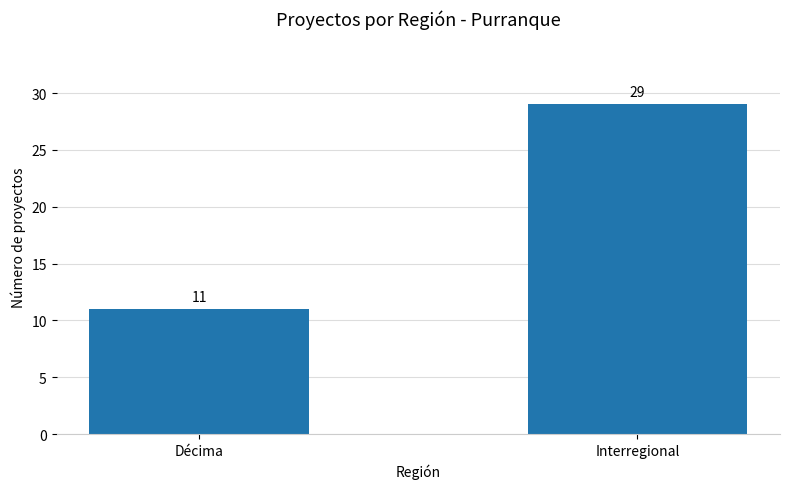

Rank the categories by value from lowest to highest.

Décima, Interregional